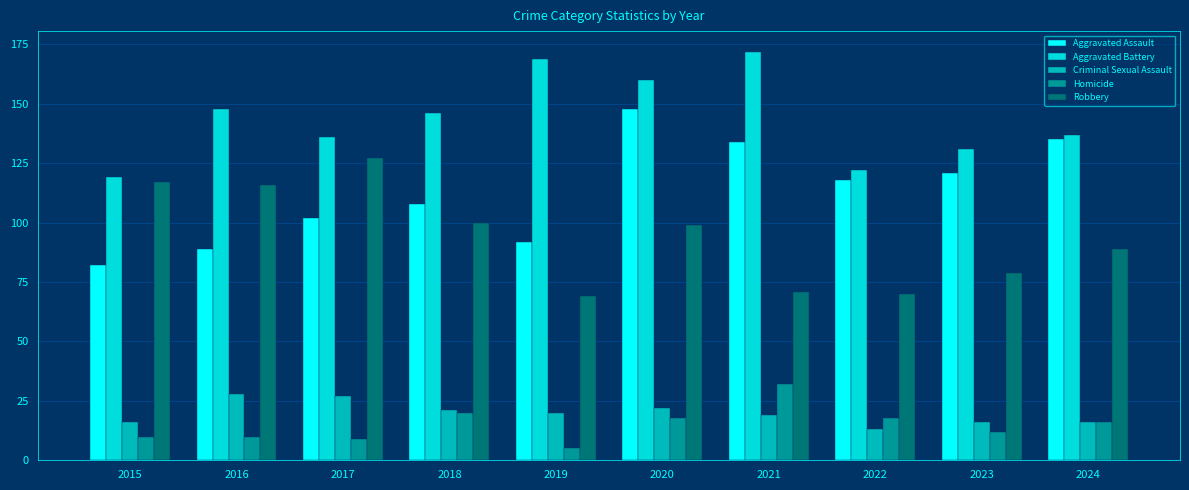

Read the Robbery value at 2017, to the nearest 5.

125